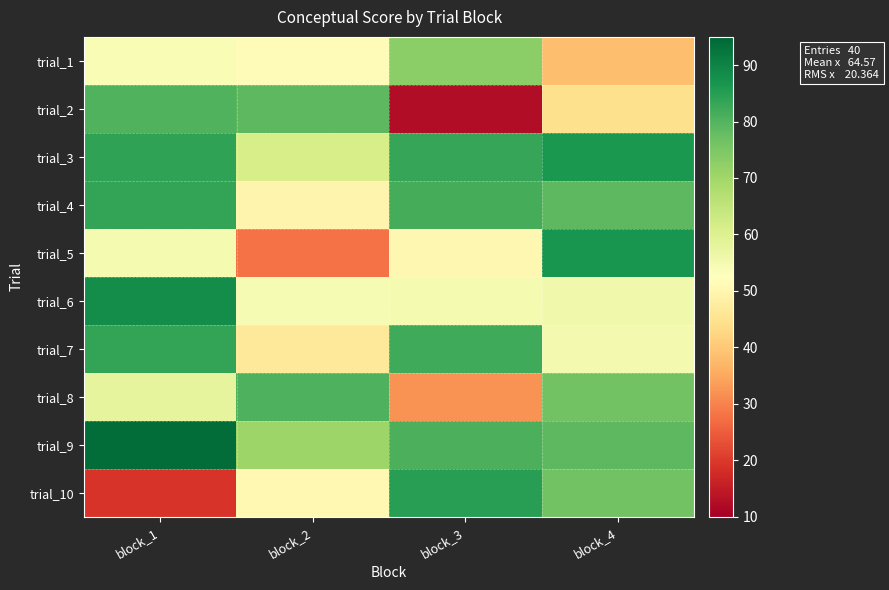

Rank the series at block_4 from lowest to highest value.

trial_1, trial_2, trial_7, trial_6, trial_10, trial_8, trial_4, trial_9, trial_3, trial_5